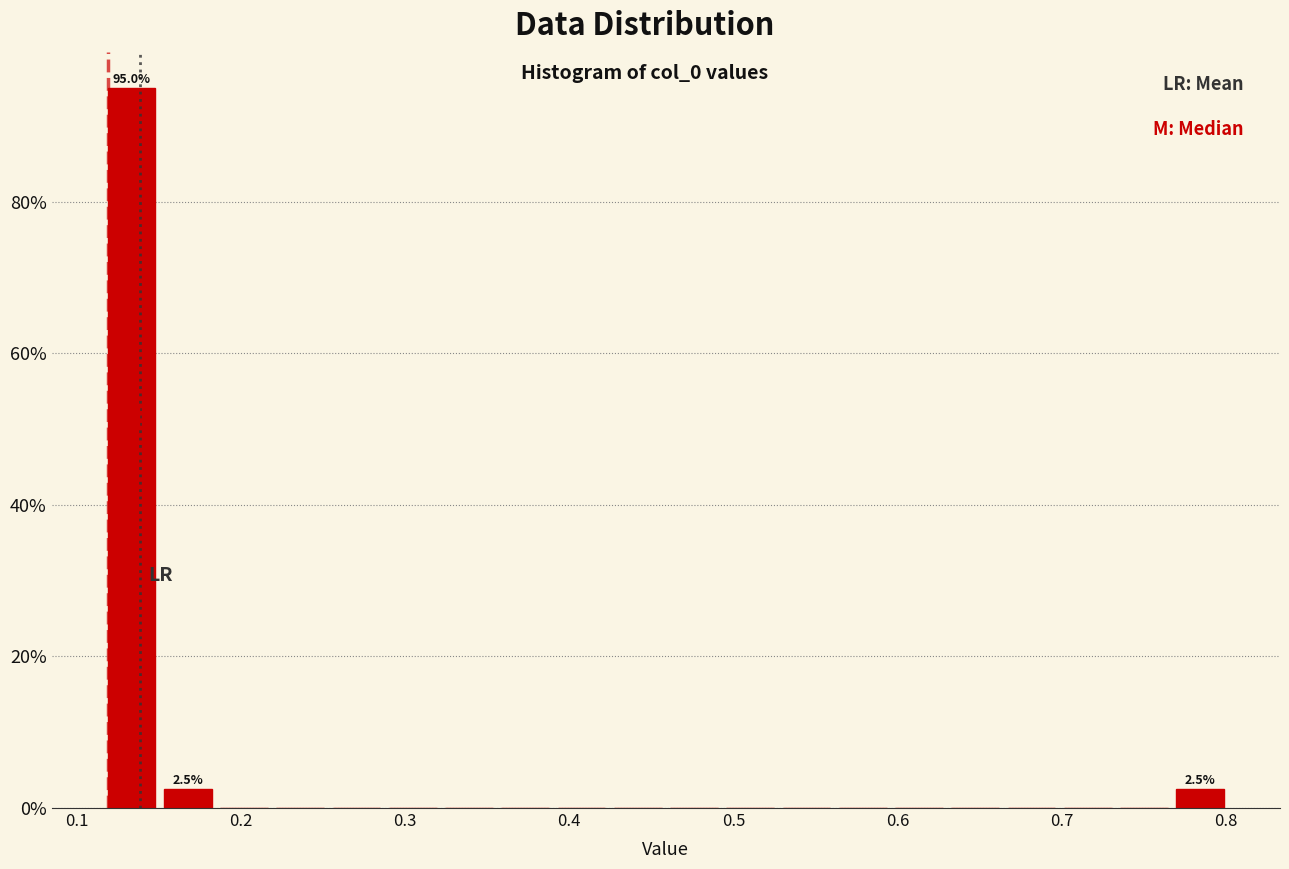

Around what value on the x-axis is the tallest bar? Give the approximate position of its centre, as read against the axis.

0.13